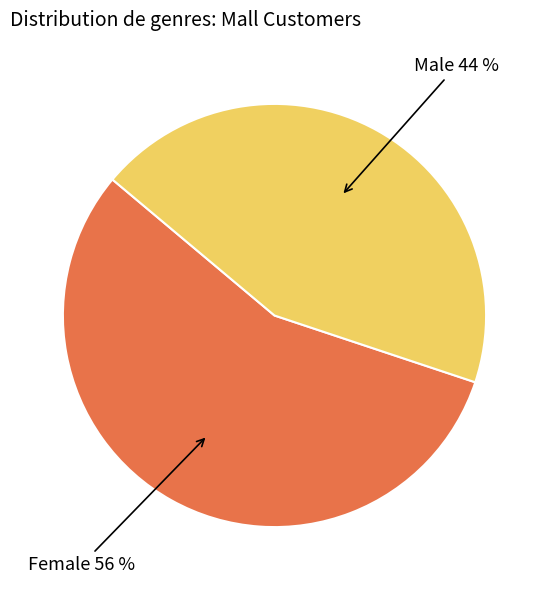

To the nearest percent, what is the combined percentage of Male and Female?

100%